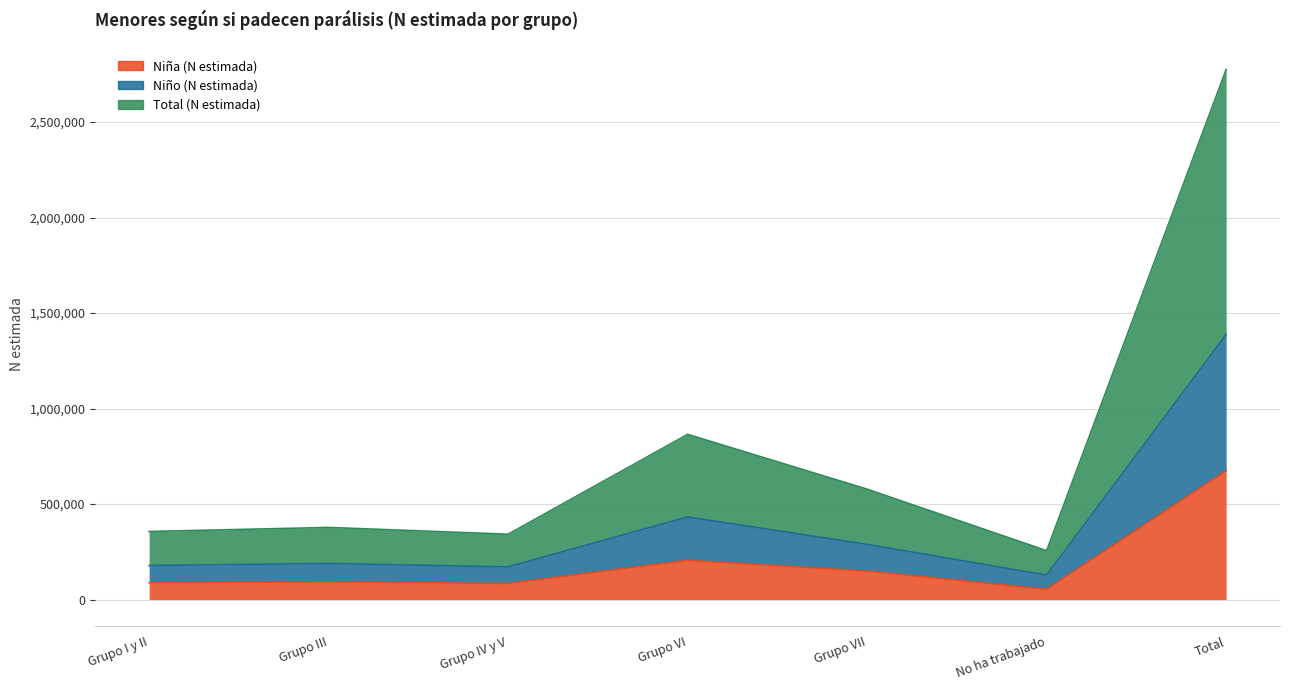

Reading left to right, extract all data points from this chart.

Niña (N estimada): Grupo I y II=88439	Grupo III=92729	Grupo IV y V=84205	Grupo VI=205628	Grupo VII=149169	No ha trabajado=53911	Total=674081
Niño (N estimada): Grupo I y II=178202	Grupo III=188840	Grupo IV y V=171095	Grupo VI=432492	Grupo VII=289003	No ha trabajado=127949	Total=1387582
Total (N estimada): Grupo I y II=356405	Grupo III=377680	Grupo IV y V=342190	Grupo VI=864984	Grupo VII=578006	No ha trabajado=255898	Total=2775164